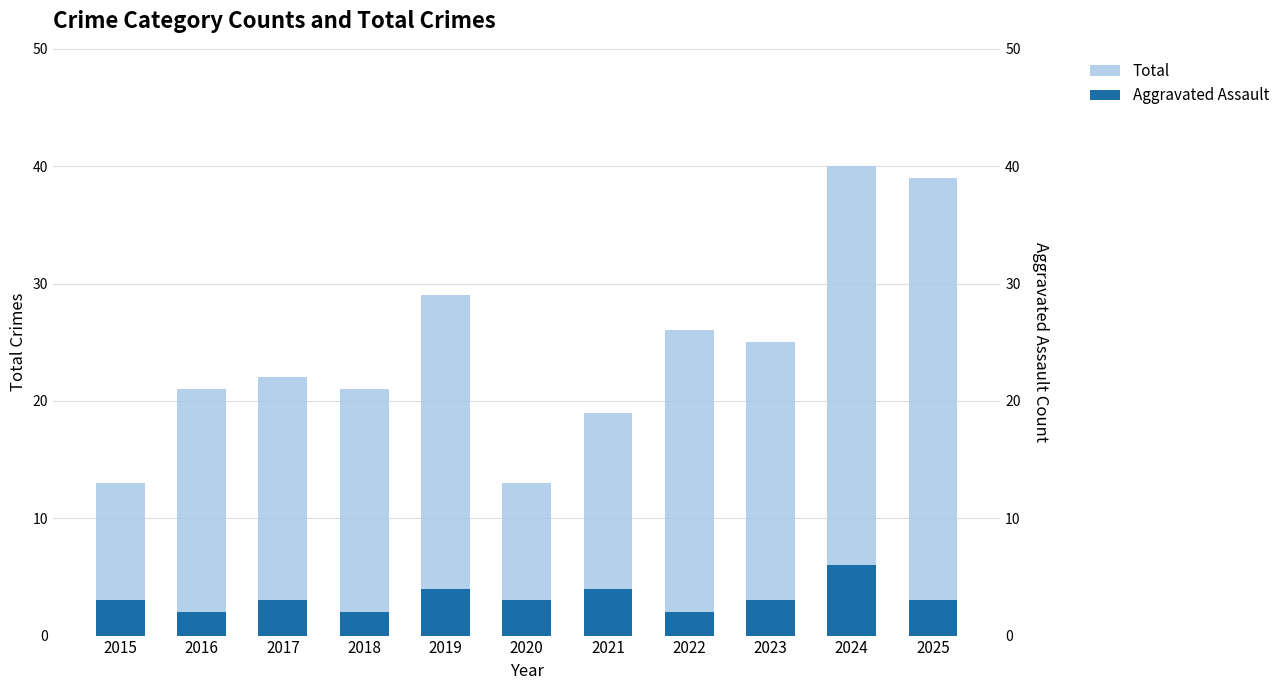

Where is Total nearest to the value 26?

2022